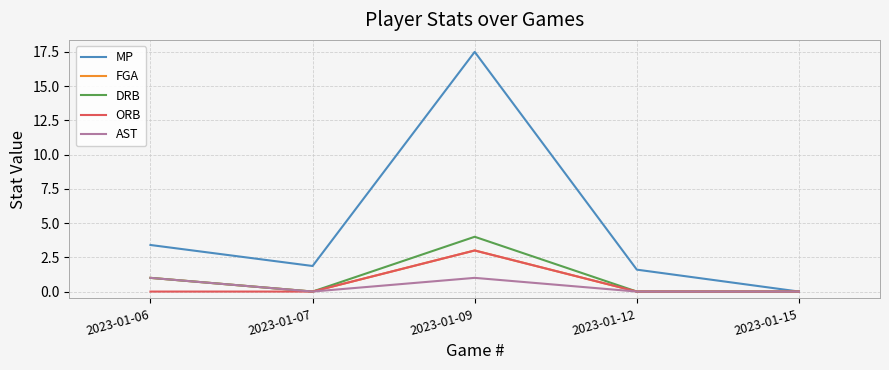

The MP series shows 3.4 at 2023-01-06. True or false?

True